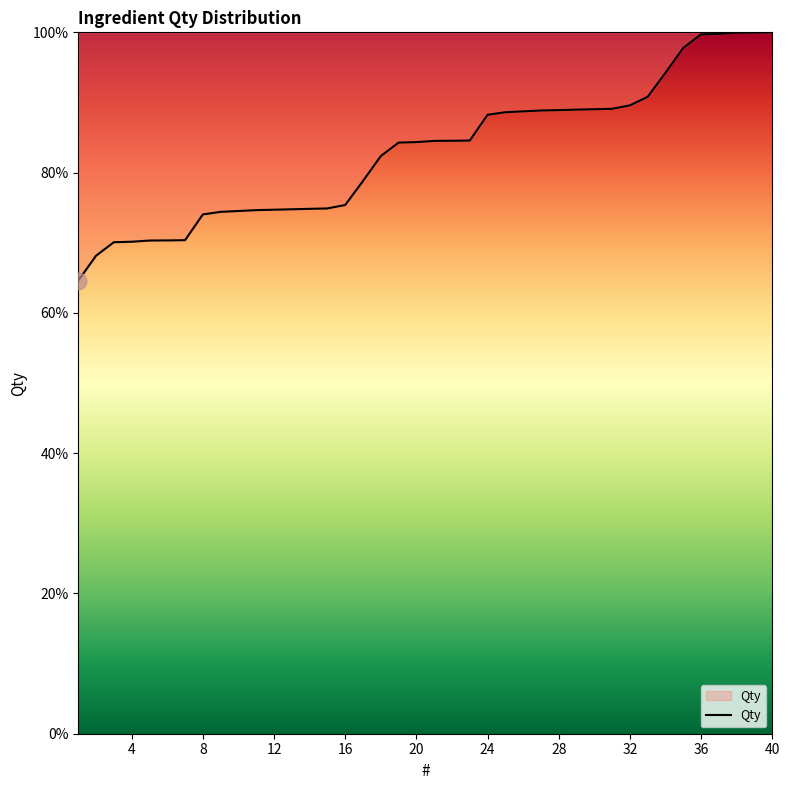

What is the smallest value displayed?

64.6